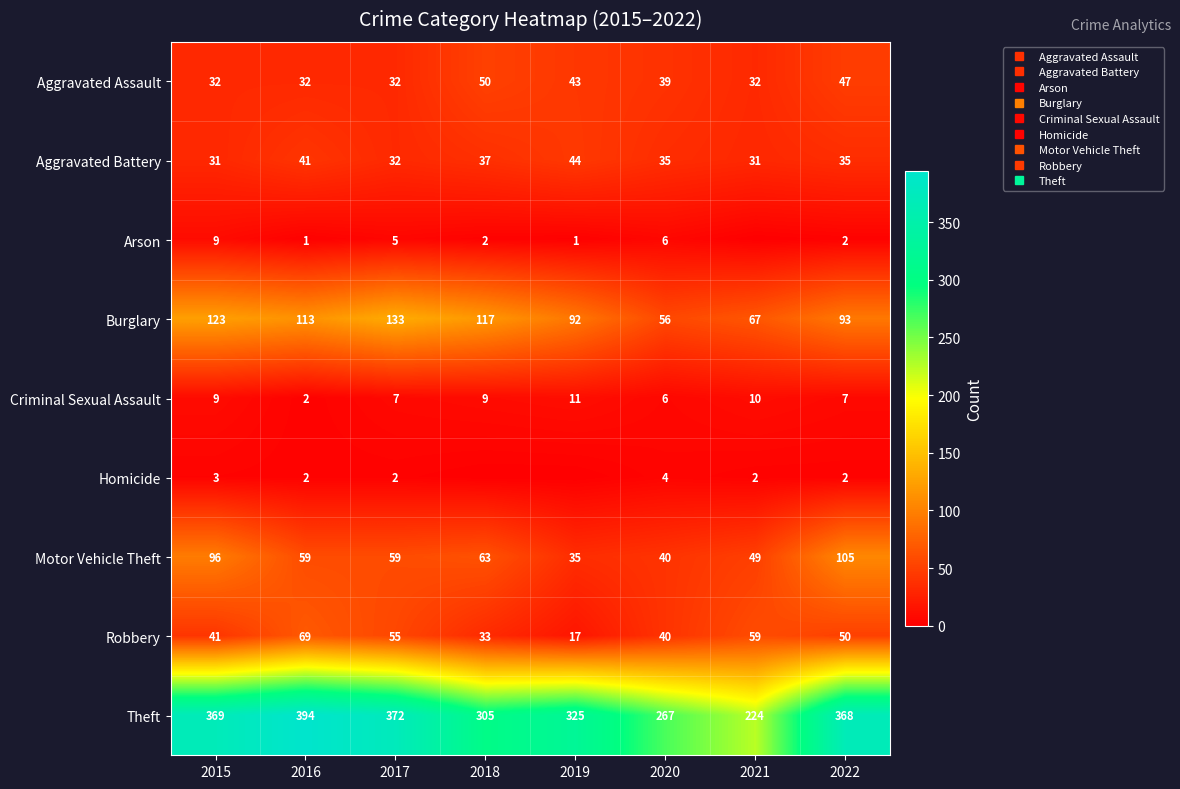

At which label does Arson first exceed 2?

2015